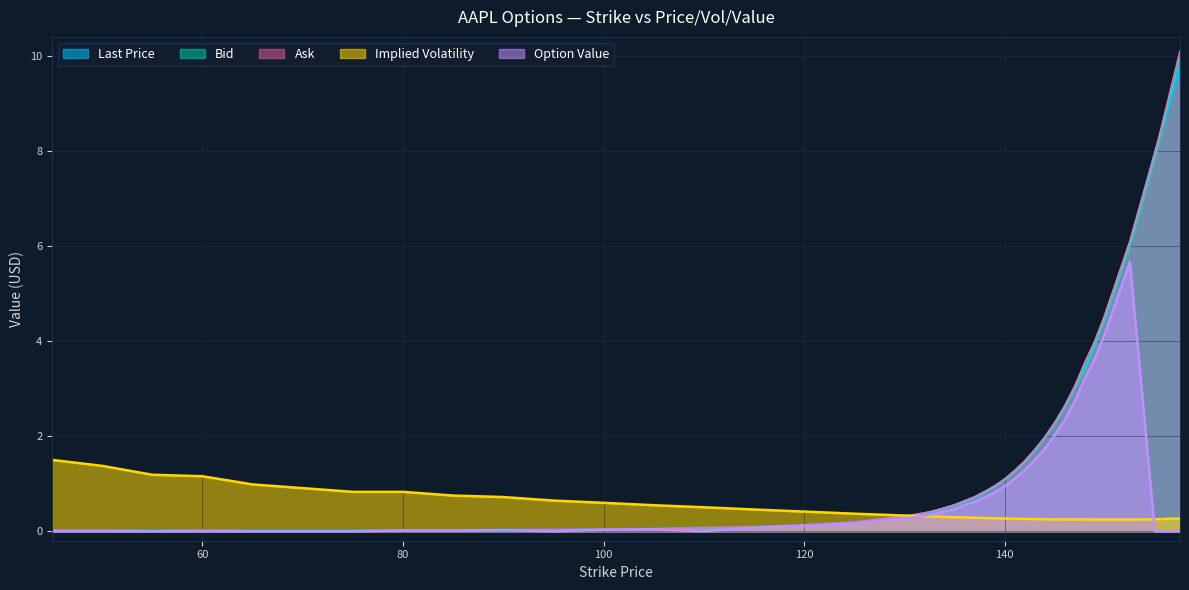

At which category is the sum across all series the highest?

157.5